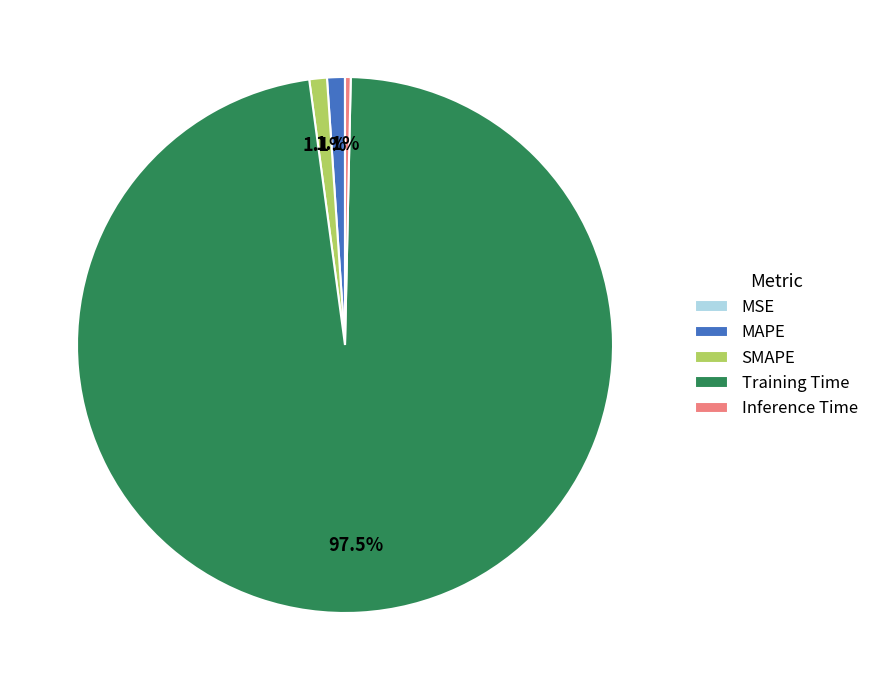

What percentage is the SMAPE slice, to the nearest percent?

1%